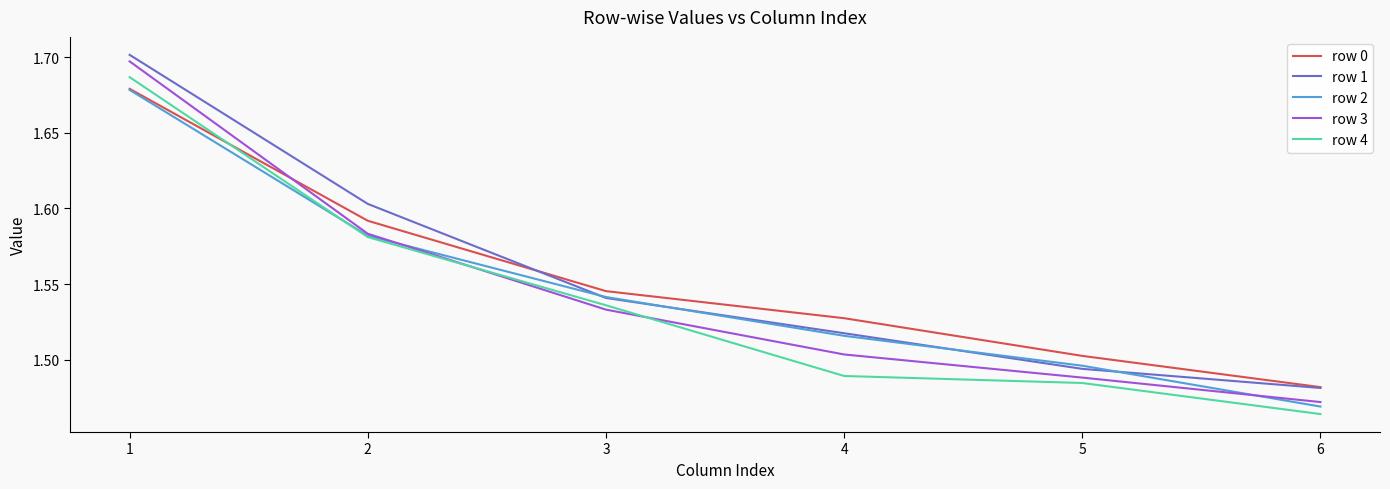

How many intersections are there between row 3 and row 0?

1